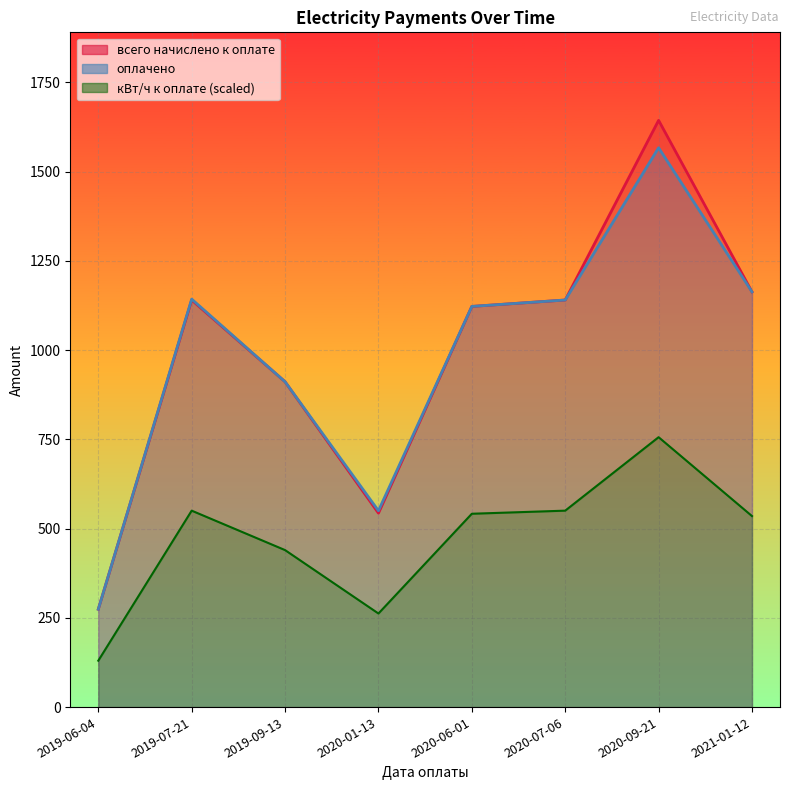

Where does the кВт/ч к оплате series first go above 541?

2019-07-21